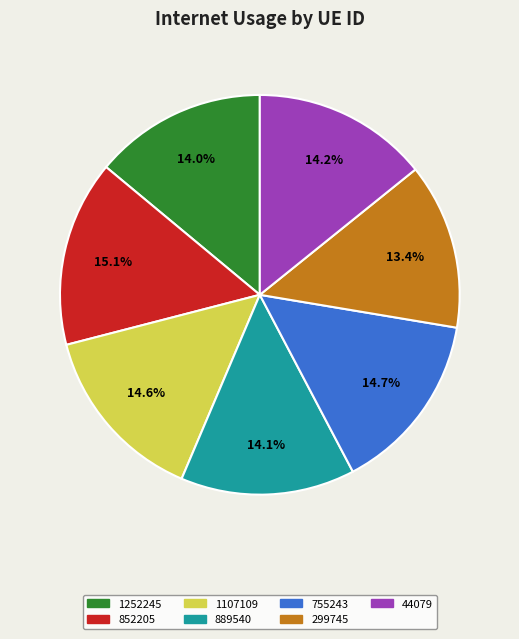

True or false: 889540 accounts for 5% of the total.

False